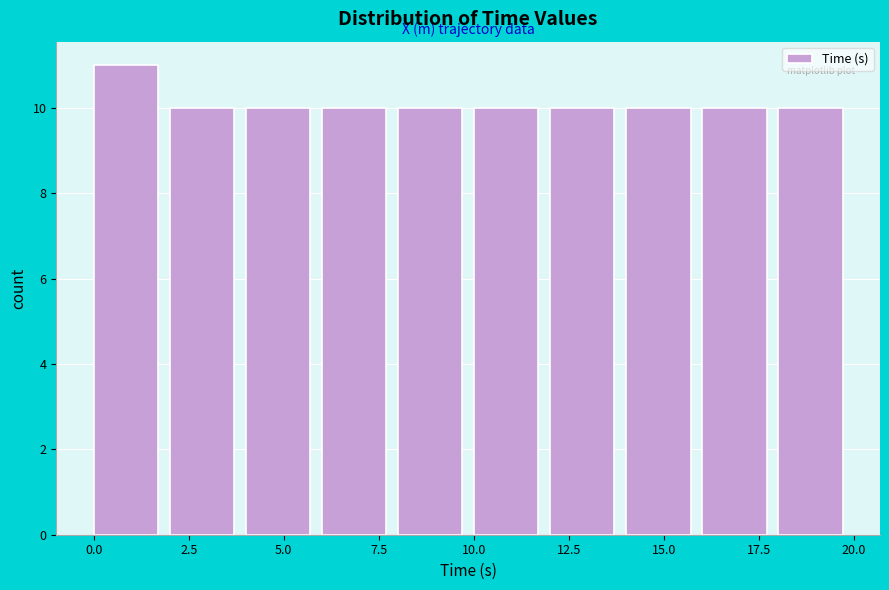

Read against the x-axis, roughly where is the centre of the tallest bar?

1.0